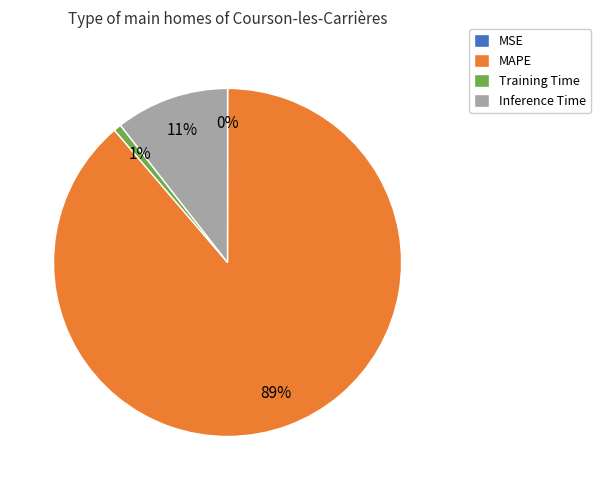

Which slice represents more than half of the pie?

MAPE